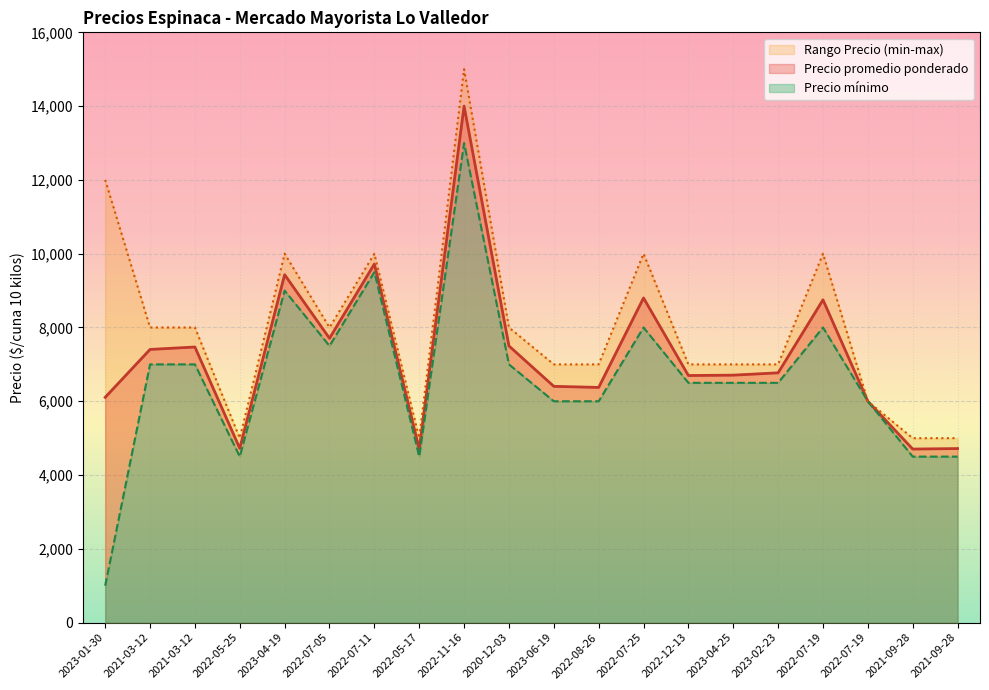

At which category does Precio minimo reach its first local peak?

2023-04-19